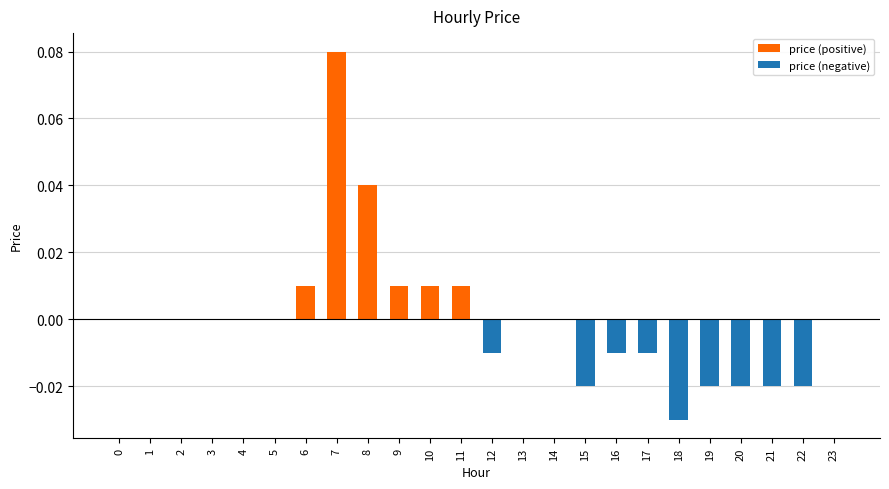

Which has a higher value, 8 or 13?

8